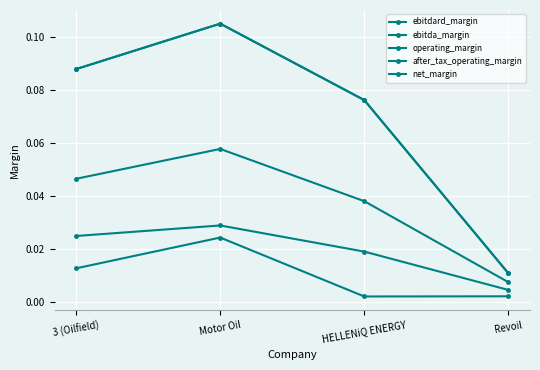

True or false: ebitdard_margin and net_margin intersect in this chart.

False